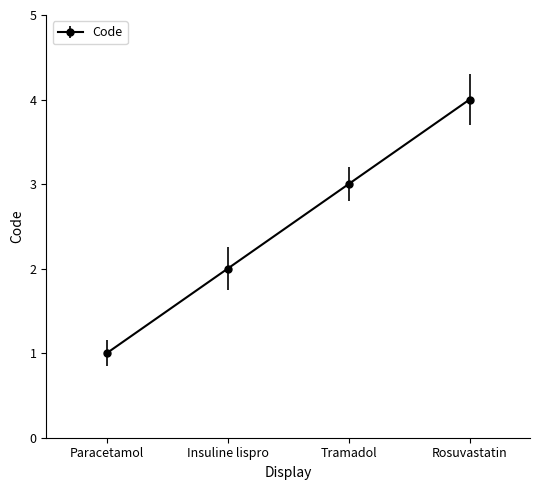

True or false: there are more than 1 points higher than both neighbors.

False